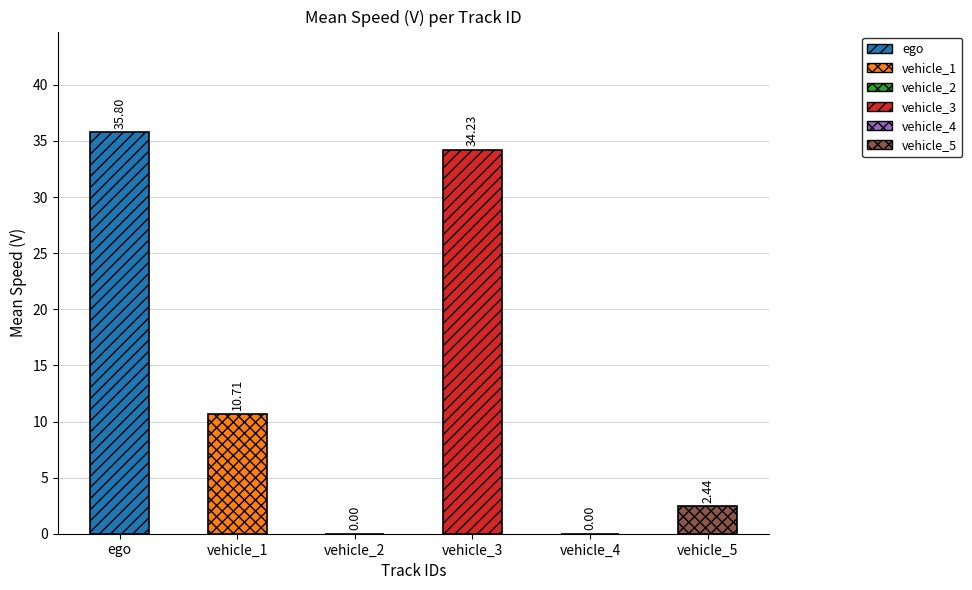

Where does the data first go above 10?

ego